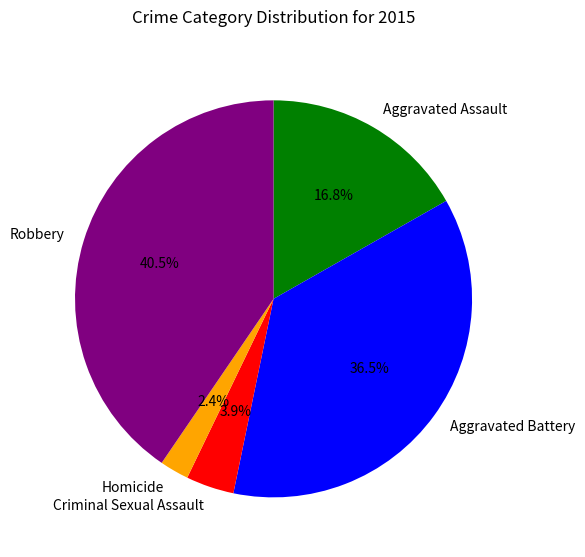

What is the smallest slice in the pie chart?

Homicide